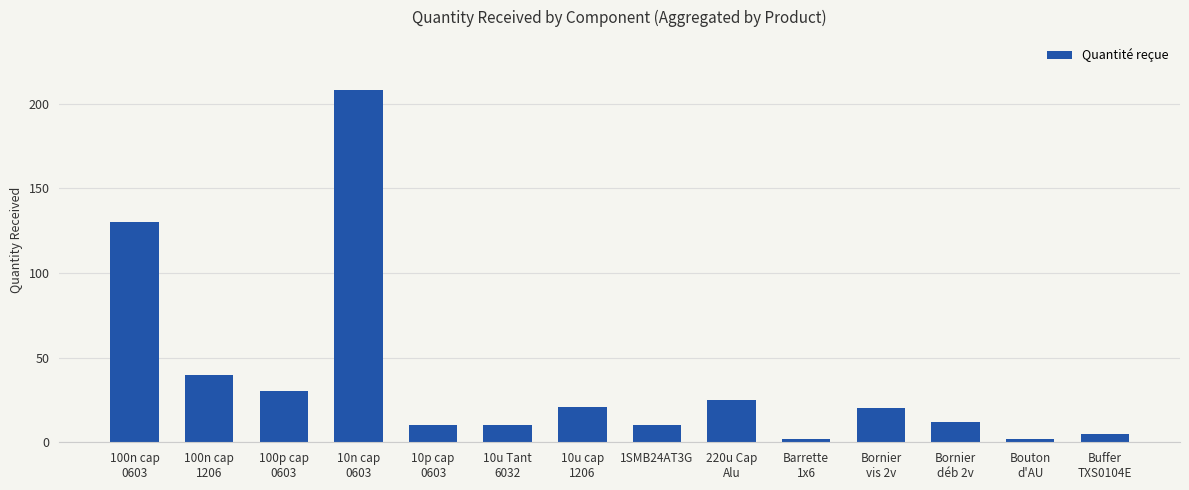

Are the bars horizontal?

No